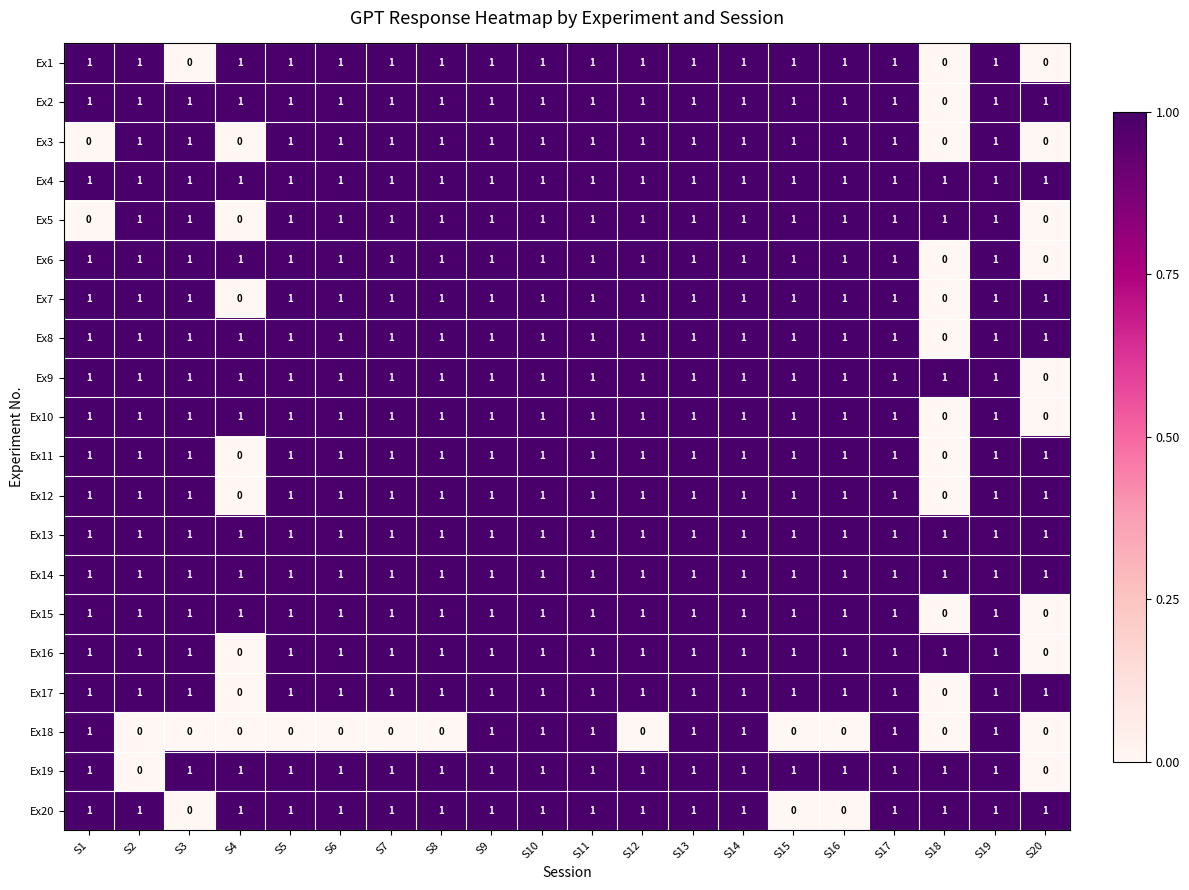

Is it true that Ex4 equals 0 at S17?

False